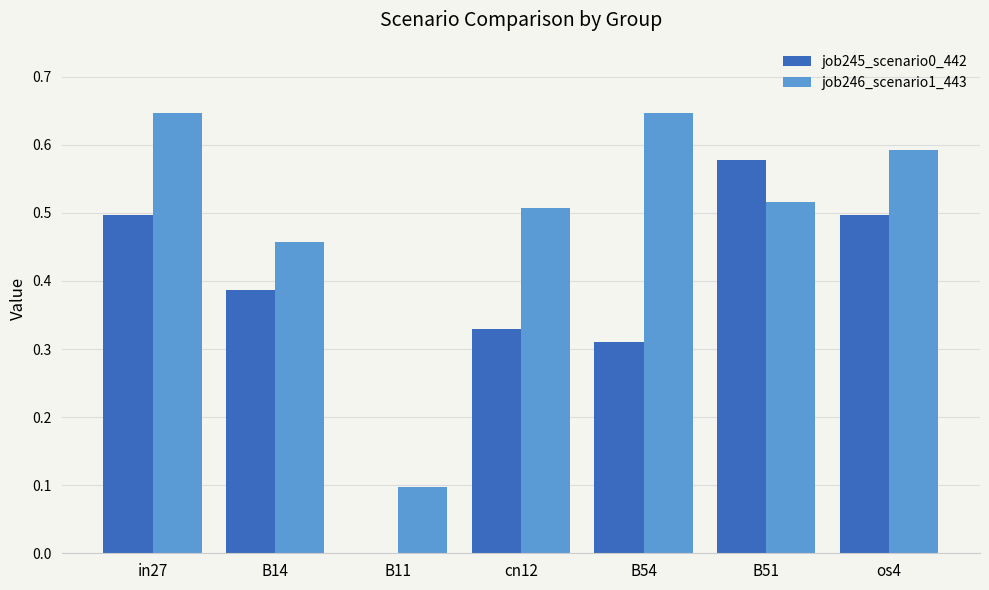

Which series changed the most between in27 and cn12?

job245_scenario0_442